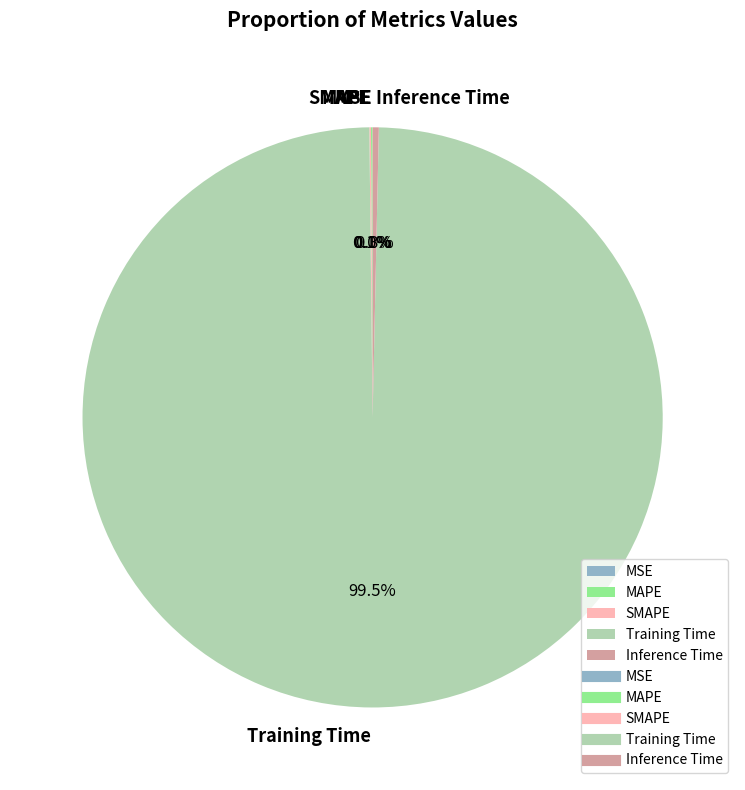

Is it true that Training Time is 89% of the pie?

False